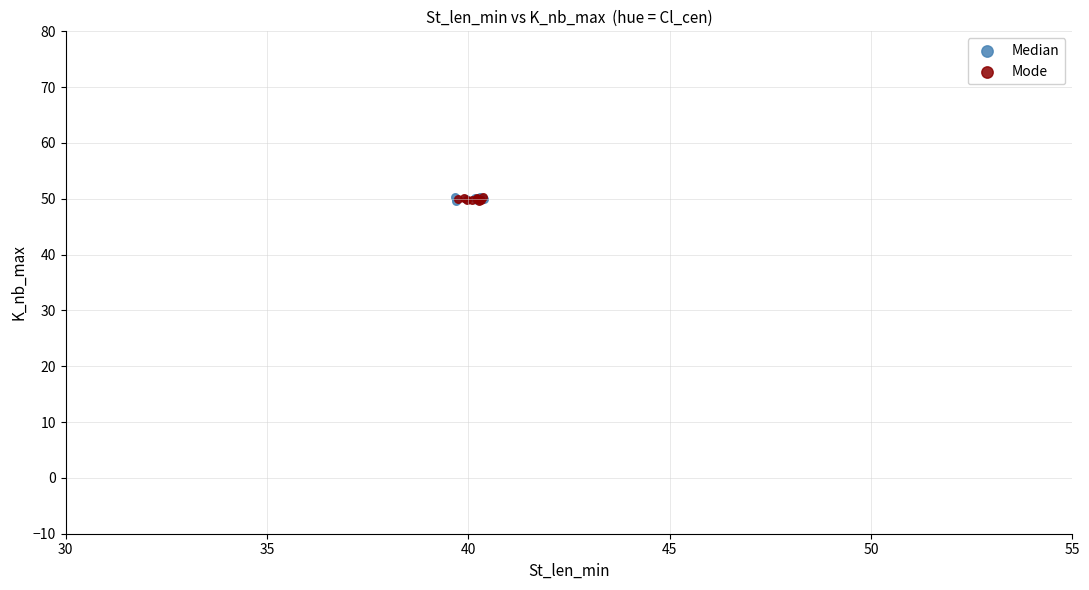

What are all the series names shown in the legend?

Median, Mode